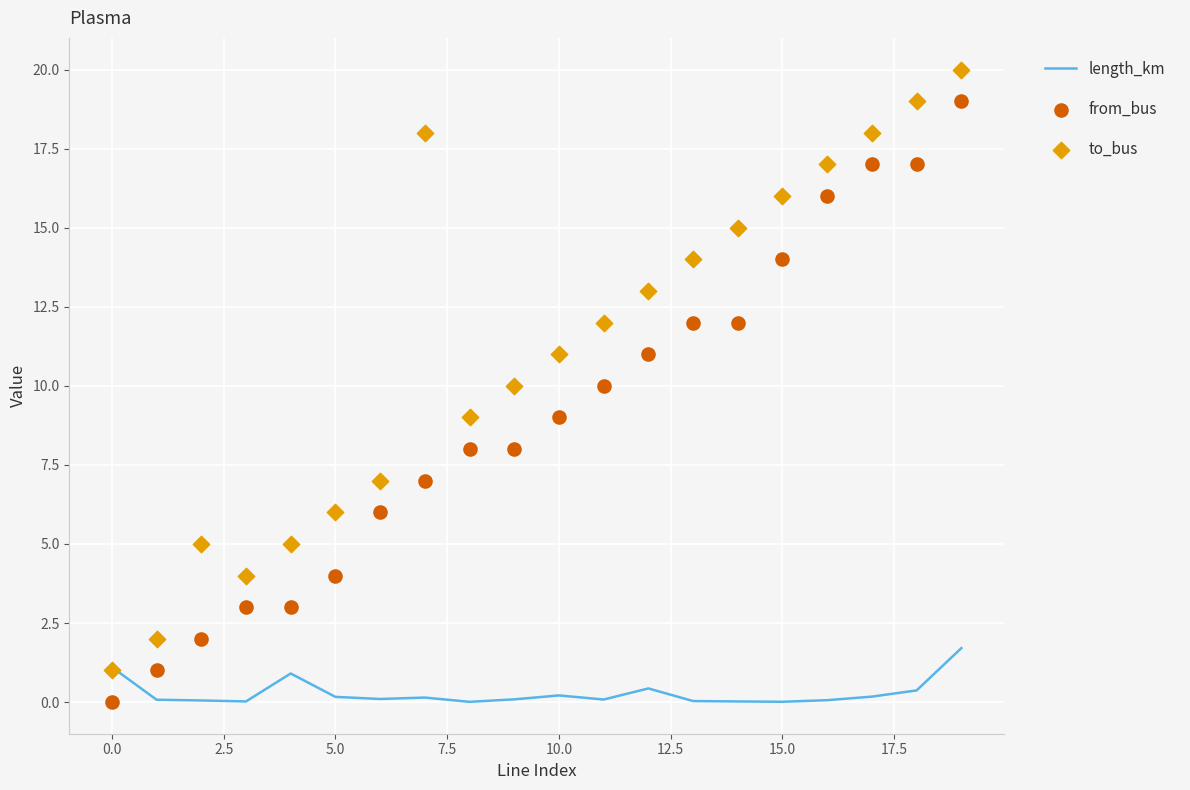

Which series has the widest spread of Y values?

from_bus